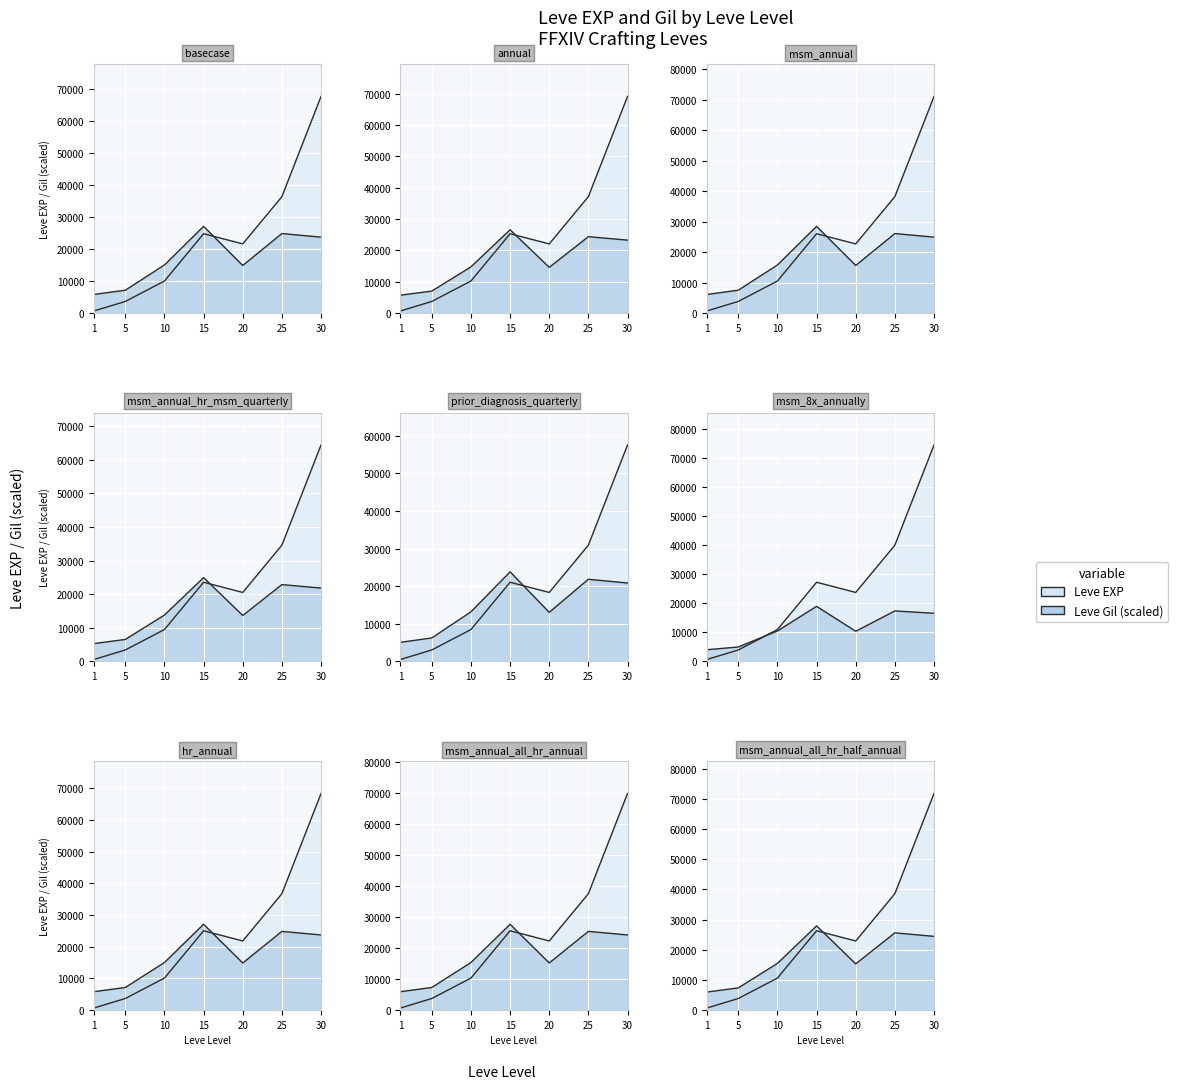

At which label is Leve EXP closest to 36230?

25